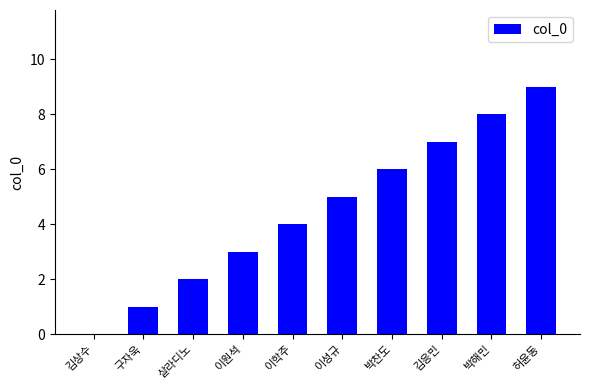

What is the change in value from 김상수 to 이성규?

+5